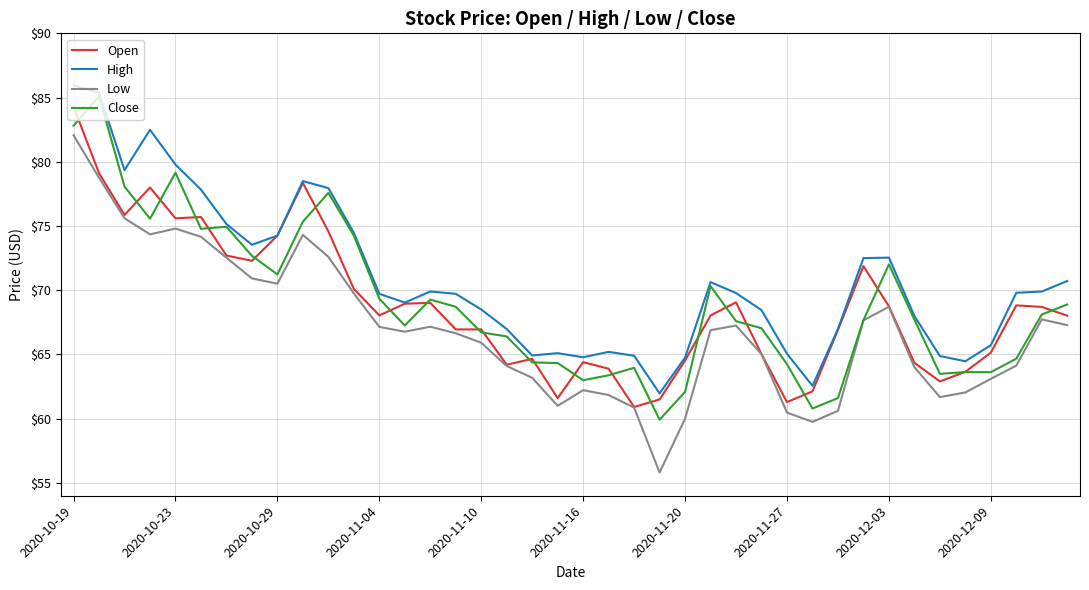

Which series has the largest total across all categories?

High